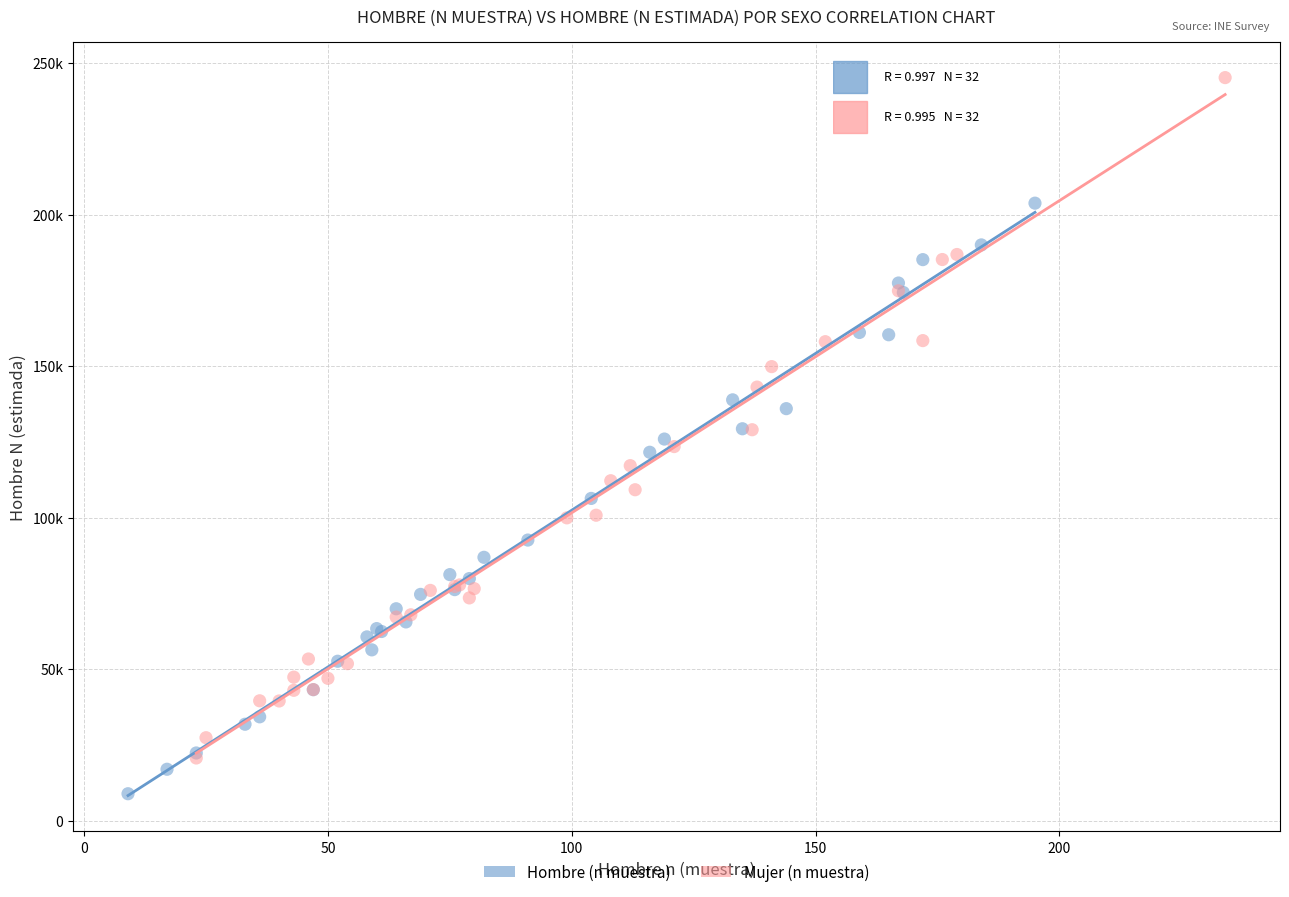

What are all the series names shown in the legend?

Hombre (n muestra), Mujer (n muestra)